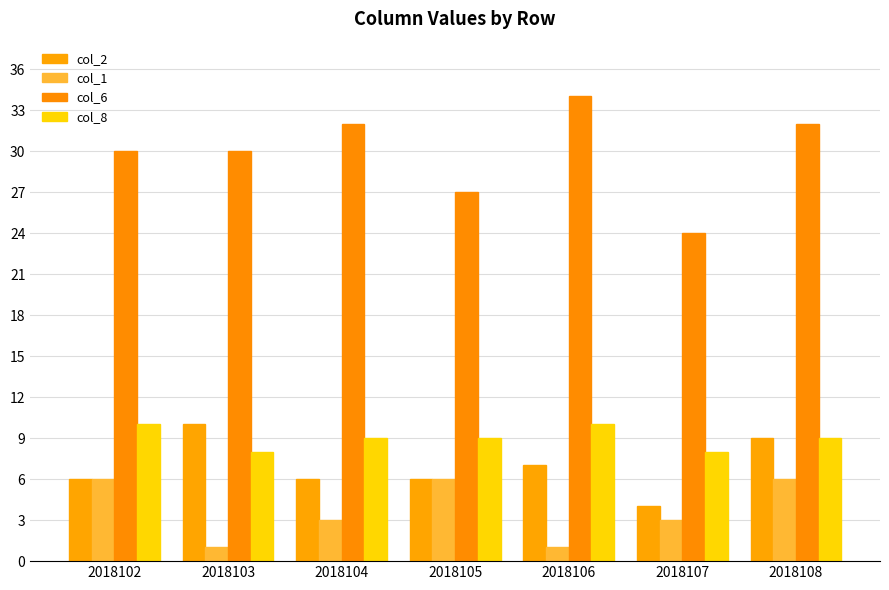

The value of col_1 at 2018104 is 3. True or false?

True